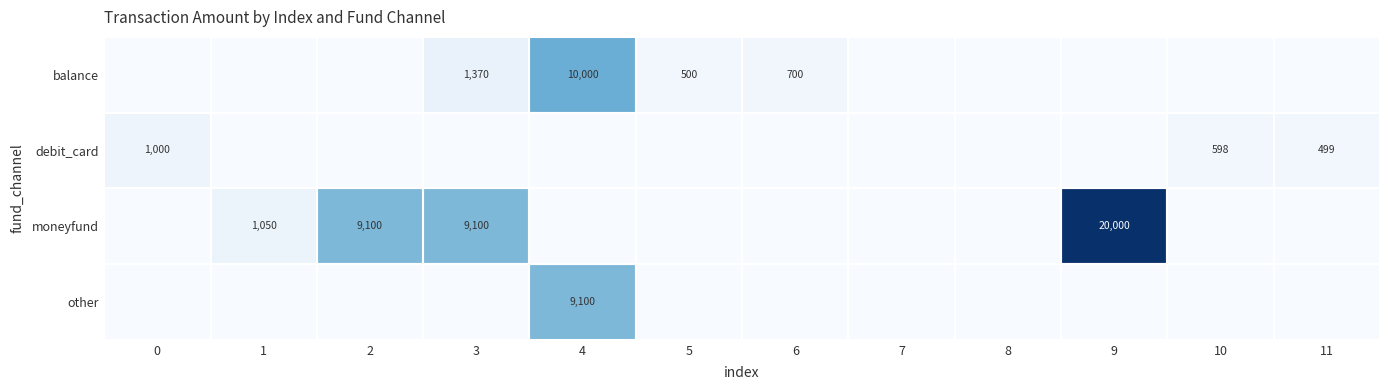

True or false: debit_card has a value of 598 at 10.

True